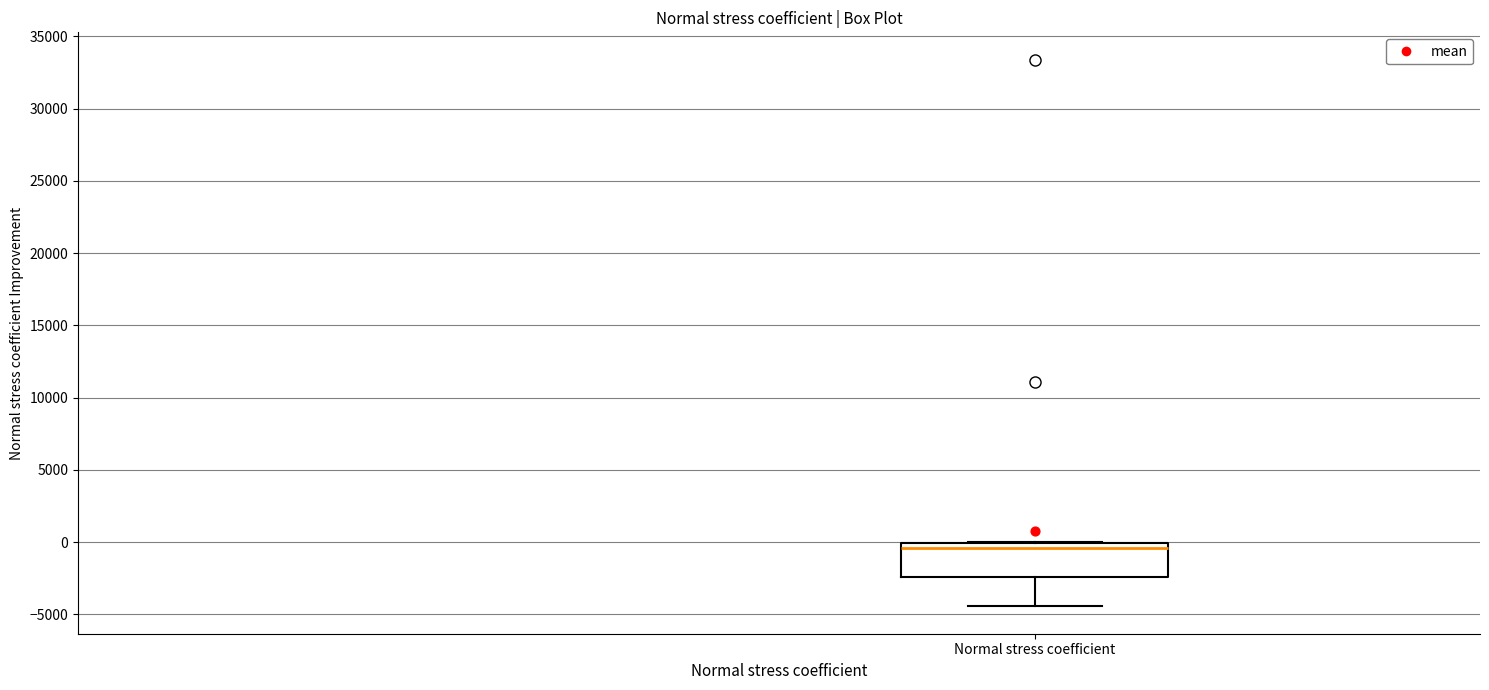

Where is the lower edge of the box for Normal stress coefficient on the y-axis? The values are not printed on the chart, so give them approximately, as read against the axis.

-2500